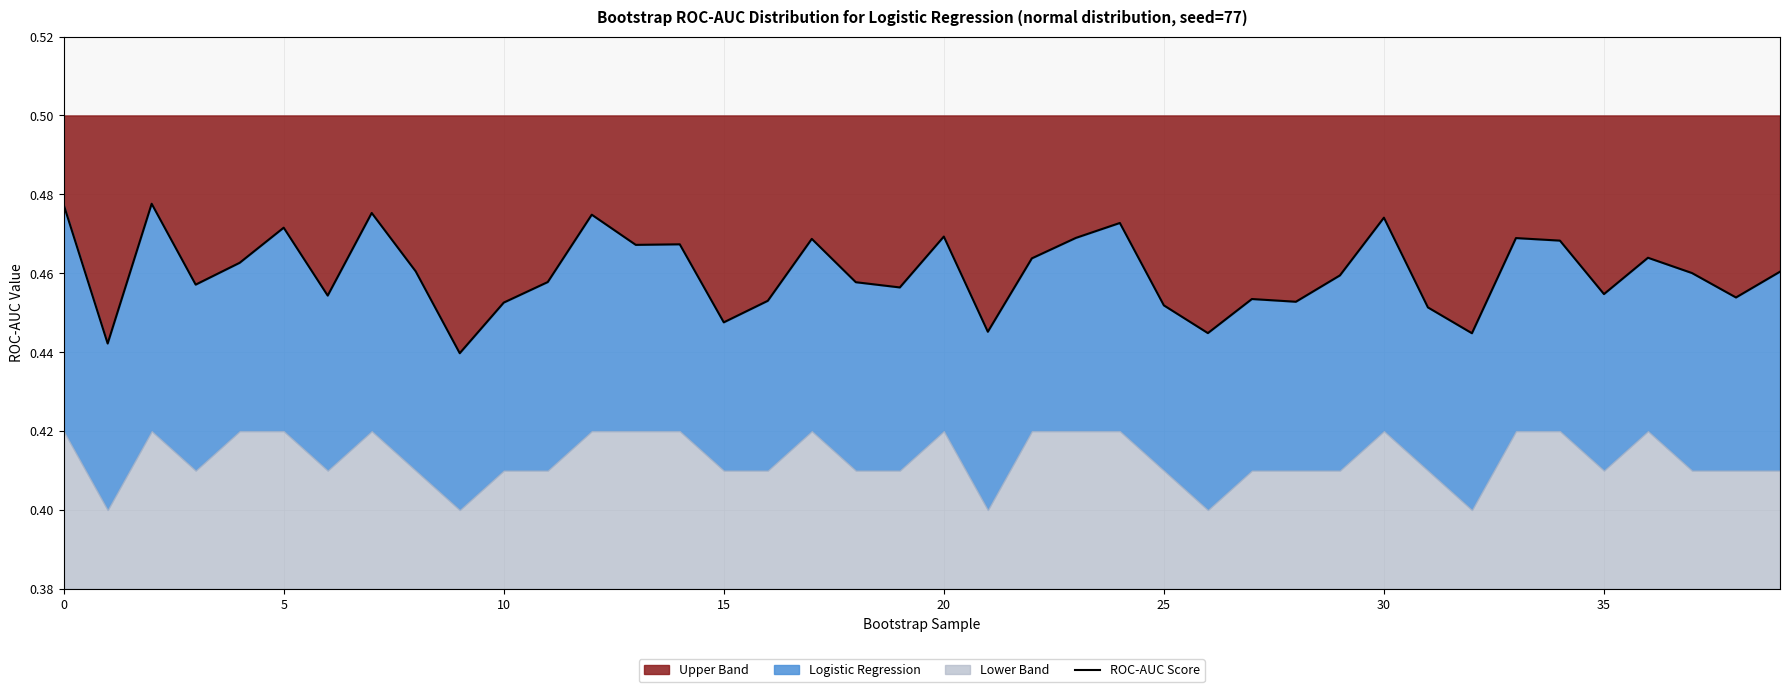

What is the label of the 32nd point from the left?

31